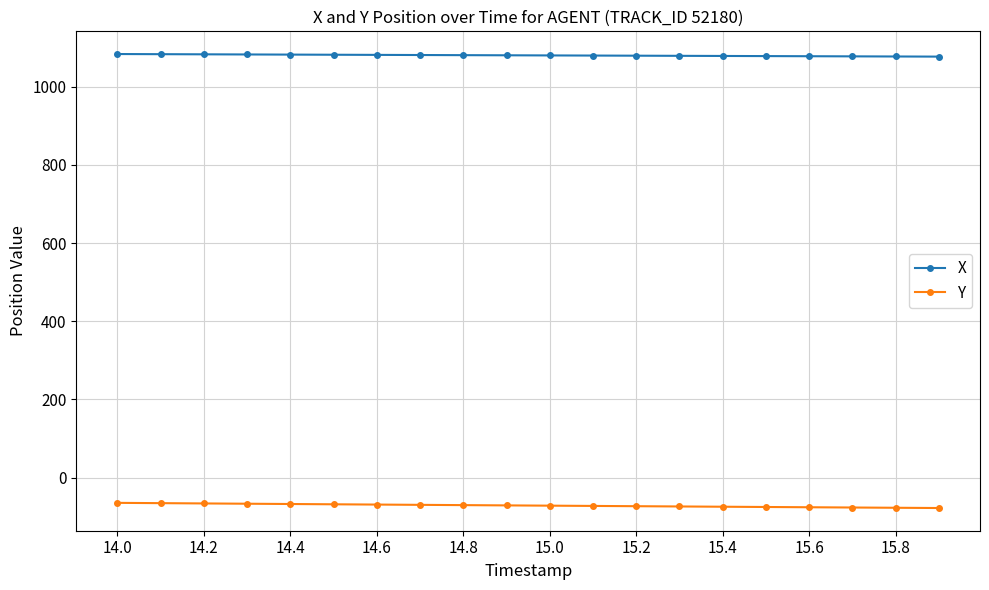

What is the maximum value for X?

1083.7